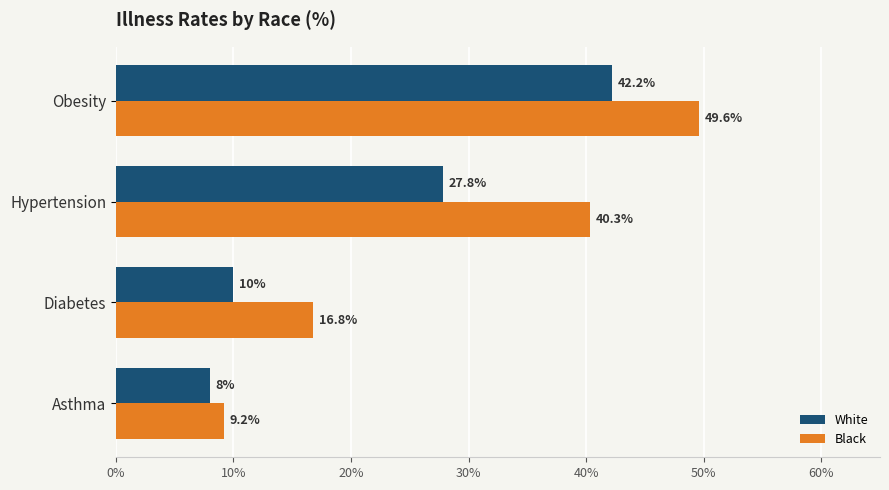

Which series has the largest total across all categories?

Black